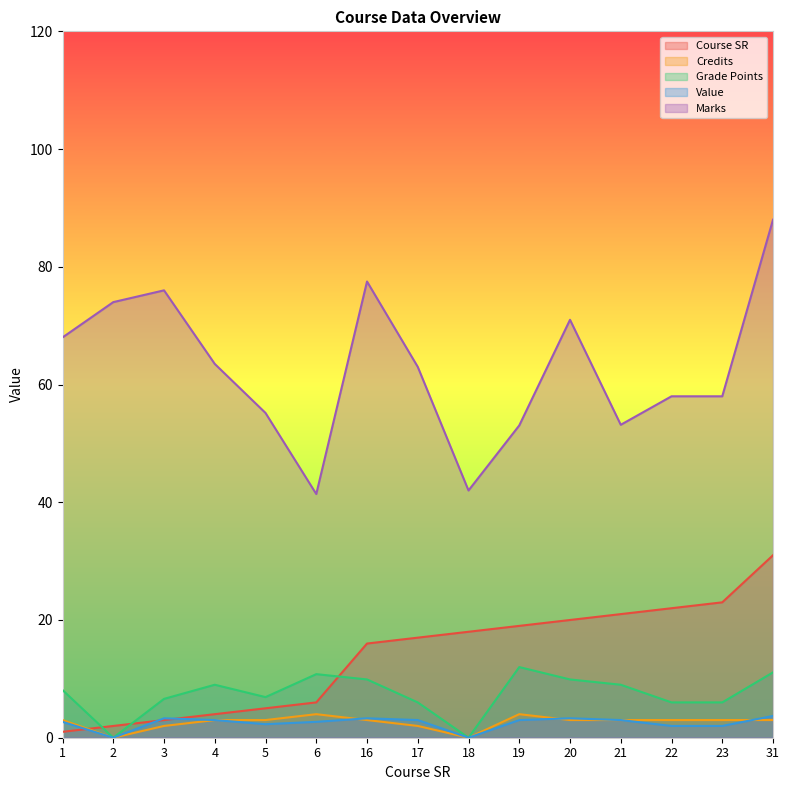

What is the difference between the second highest and second lowest values in the Grade Points series?

11.1